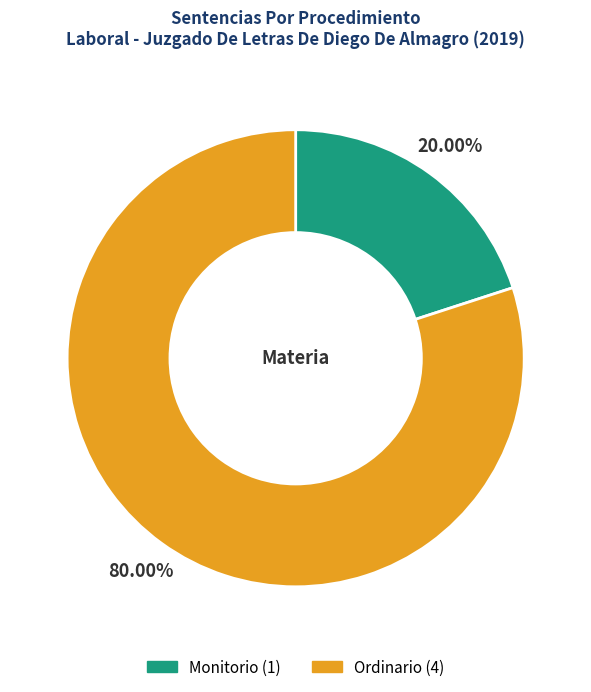

Rank the categories by value from lowest to highest.

Monitorio, Ordinario